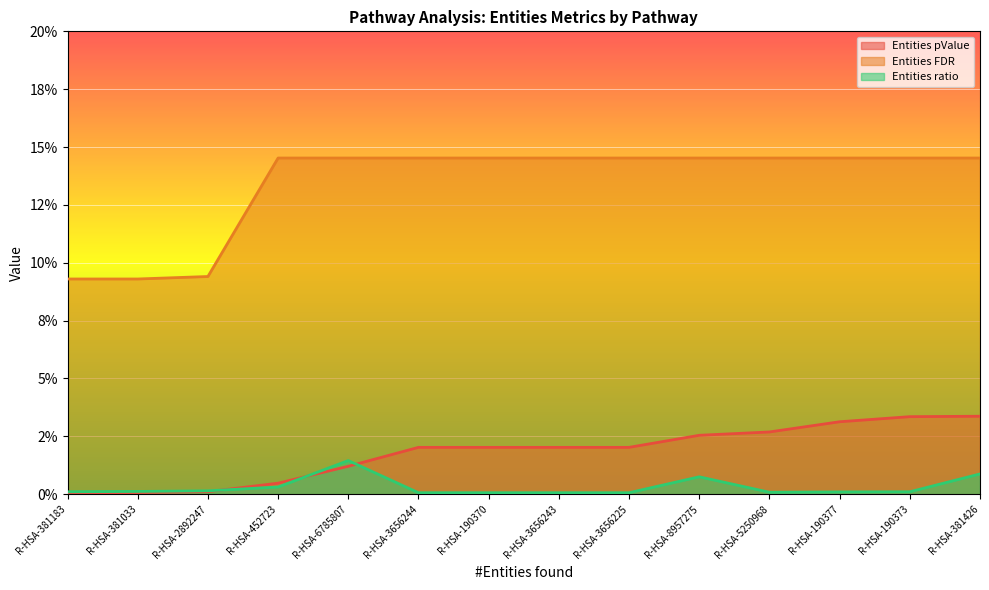

True or false: Entities pValue has a value of 0.0 at R-HSA-381033.

True